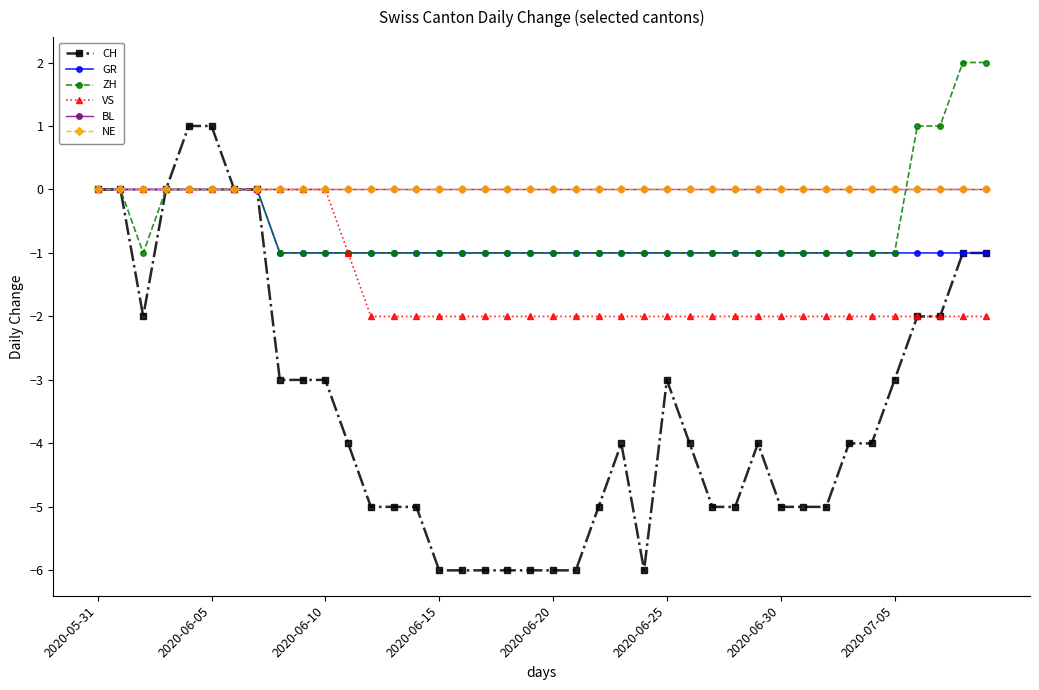

True or false: VS and BL cross at least once.

False